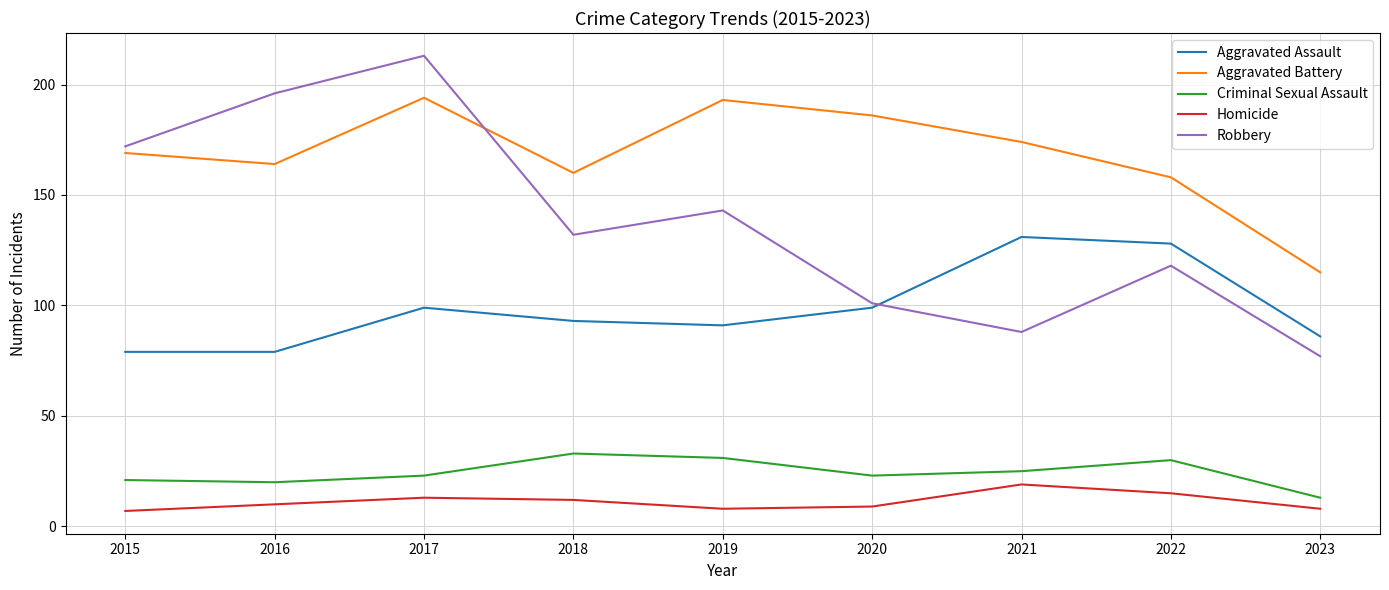

What is the approximate value of Homicide at 2022, to the nearest 5?

15